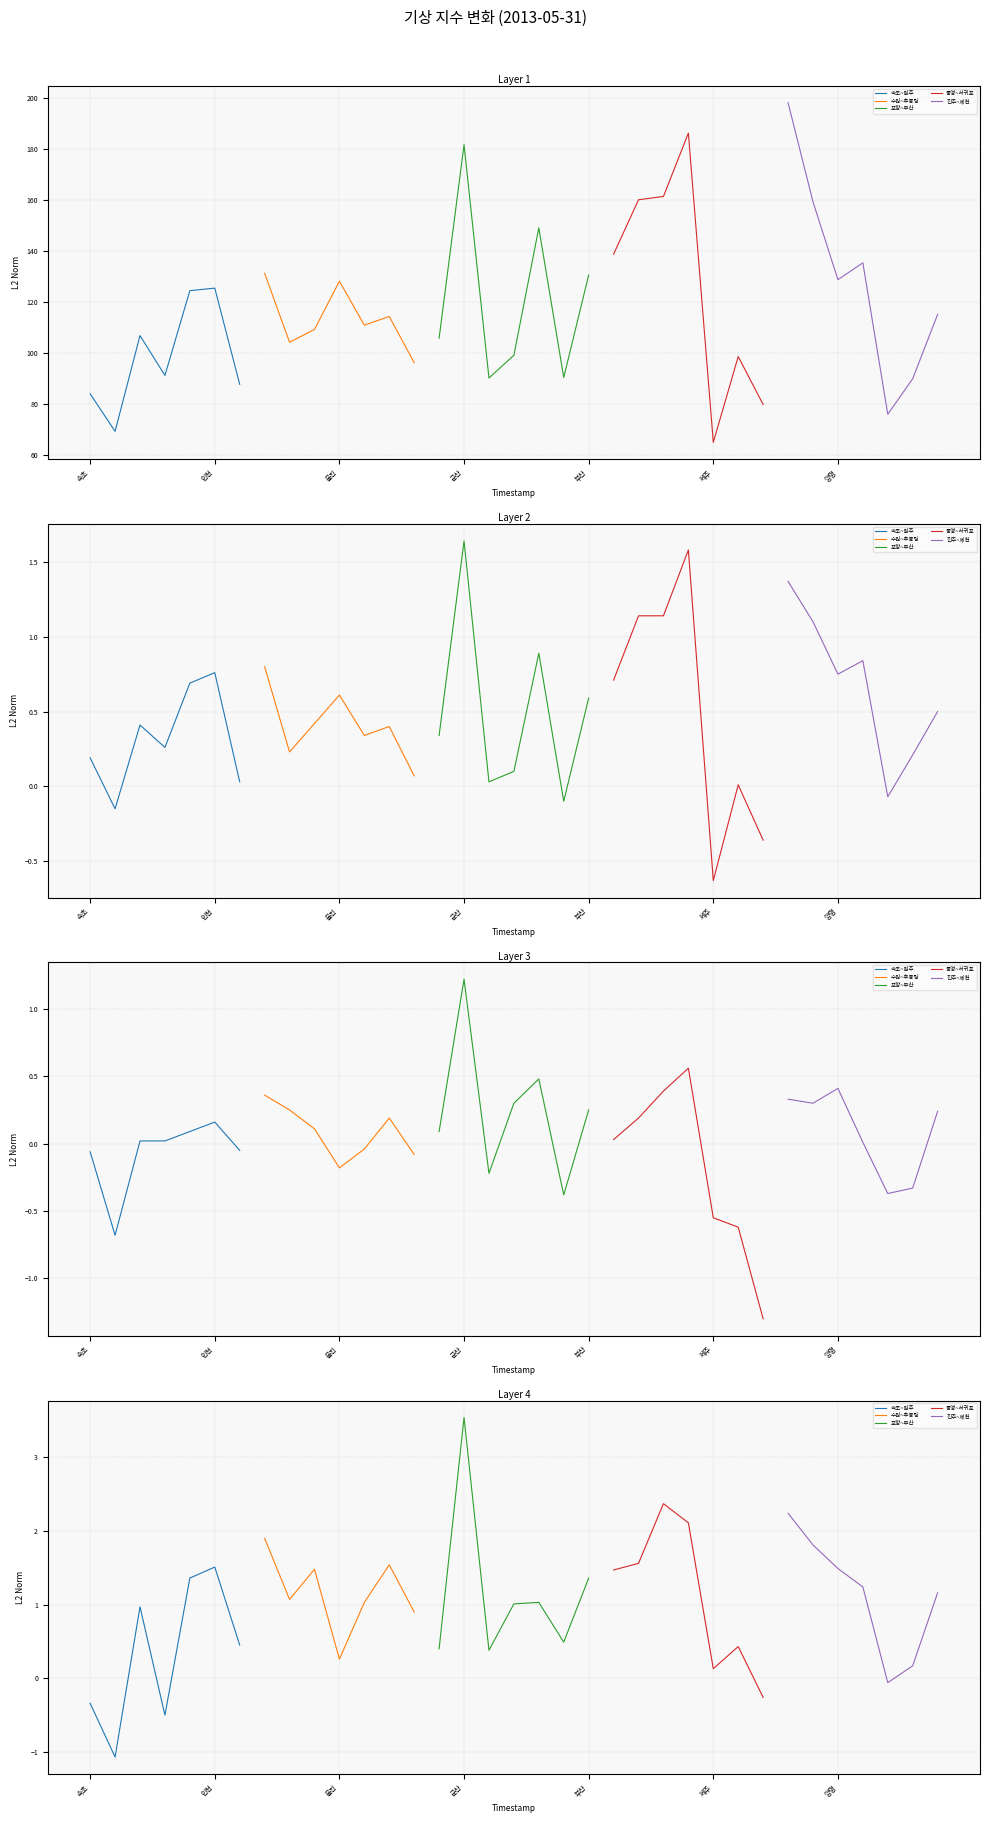

True or false: 통영~서귀포 and 수원~추풍령 intersect in this chart.

True